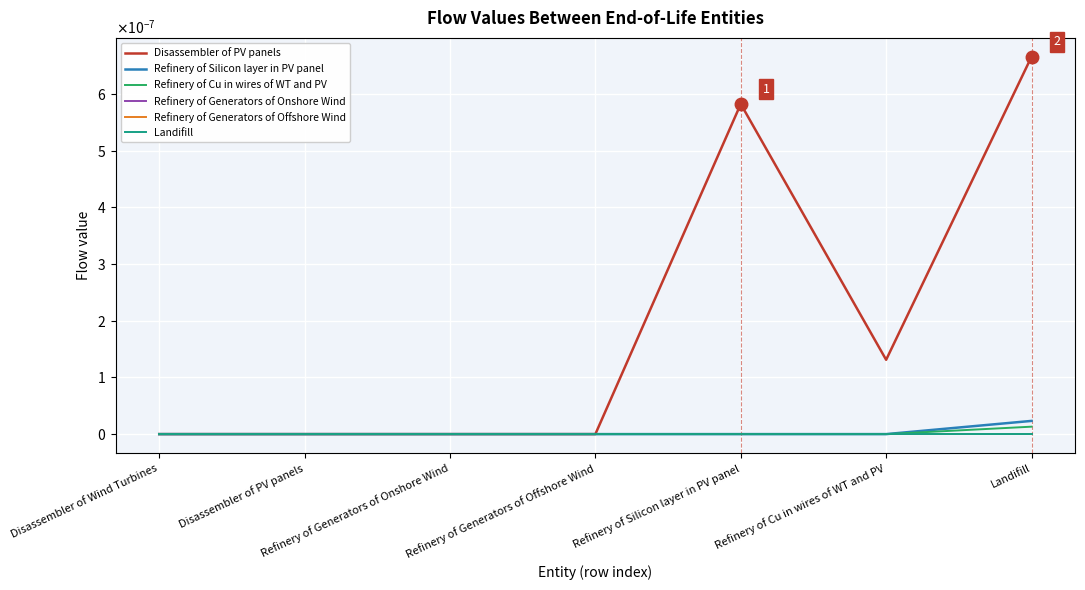

Does the chart display data point markers on the line(s)?

No